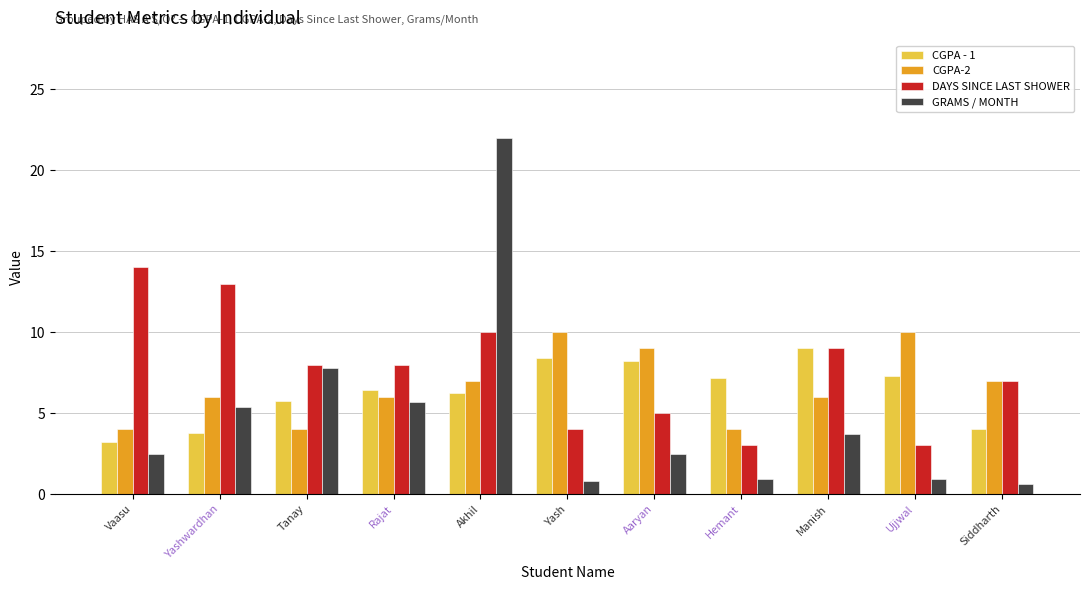

At how many categories does at least one series exceed 19?

1